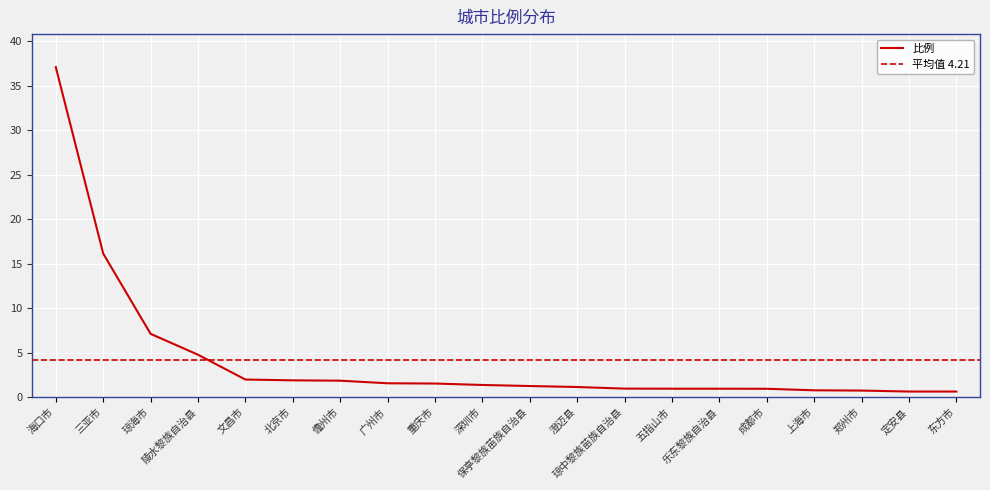

What is the label of the 11th point from the left?

保亭黎族苗族自治县